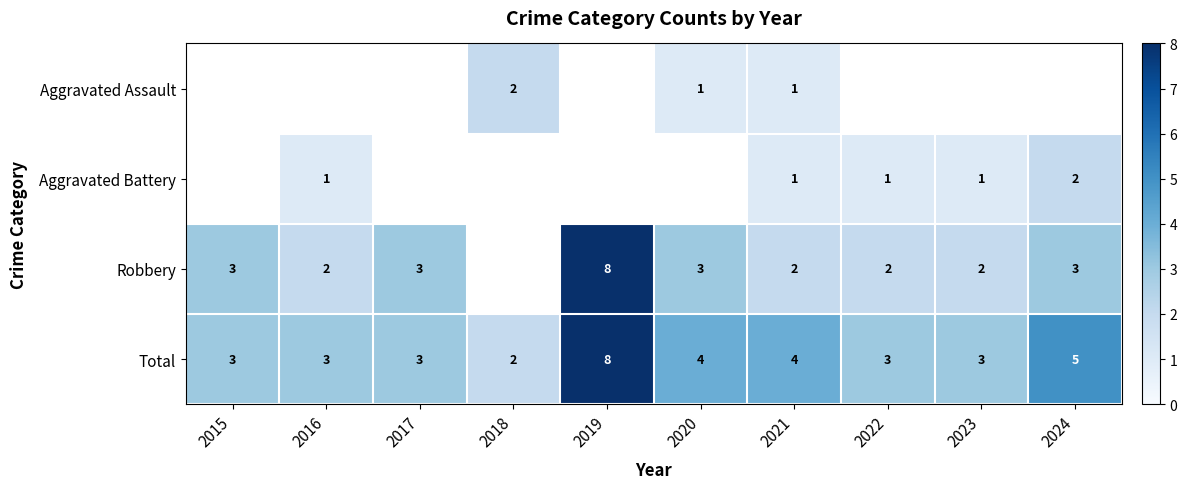

The Total series shows 1.8 at 2015. True or false?

False